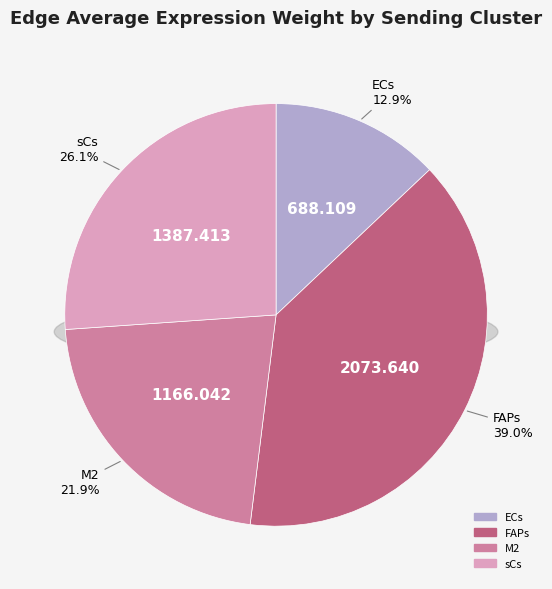

Does ECs represent more than half of the total?

No